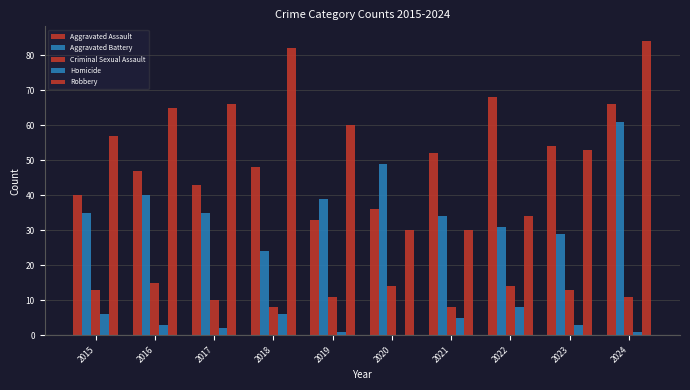

Does the chart contain stacked bars?

No